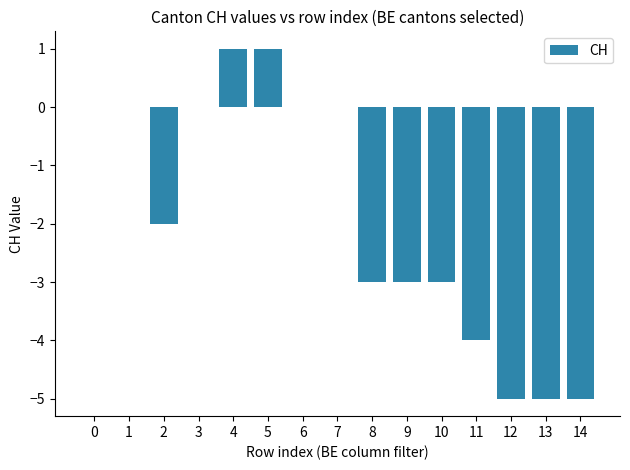

Are the bars horizontal?

No